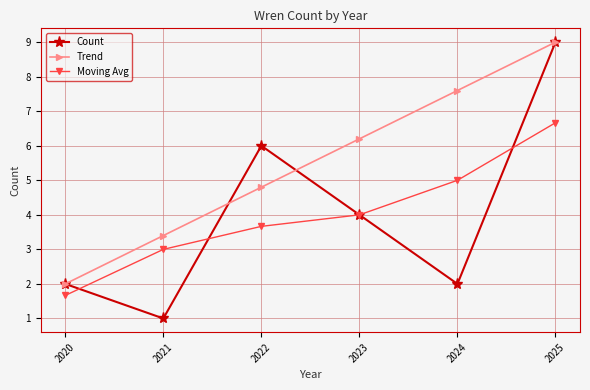

Rank the categories by Moving Avg value from lowest to highest.

2020, 2021, 2022, 2023, 2024, 2025